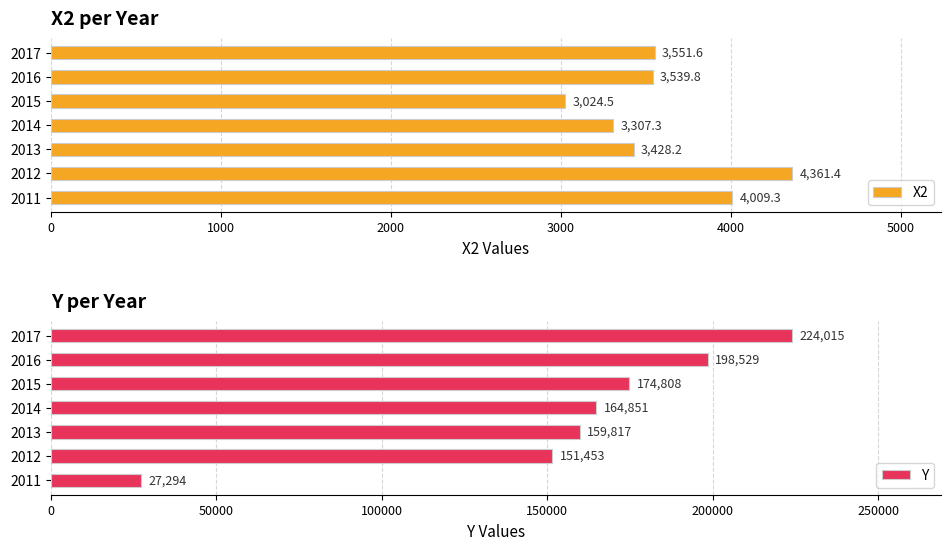

List the series in order of their overall mean, lowest first.

X2, Y